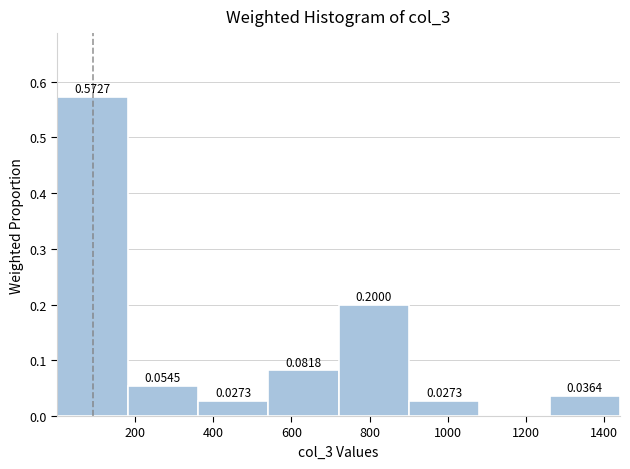

Which range on the x-axis has the tallest bar?

0 to 180